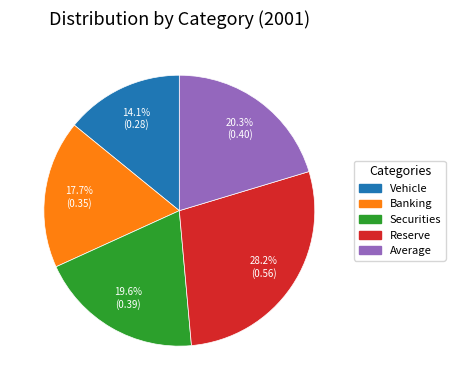

What is the smallest slice in the pie chart?

Vehicle